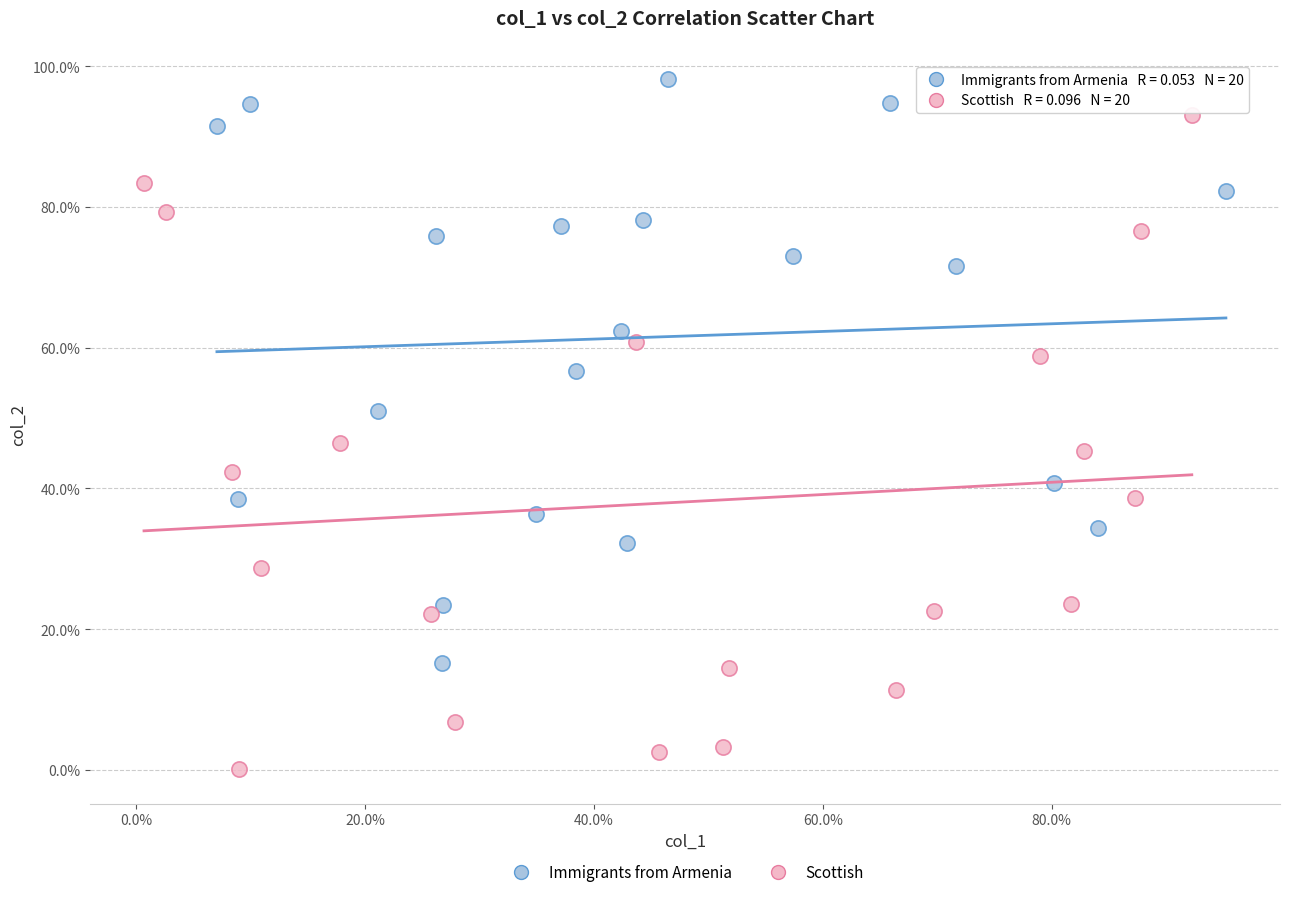

Which series has the widest spread of Y values?

Scottish